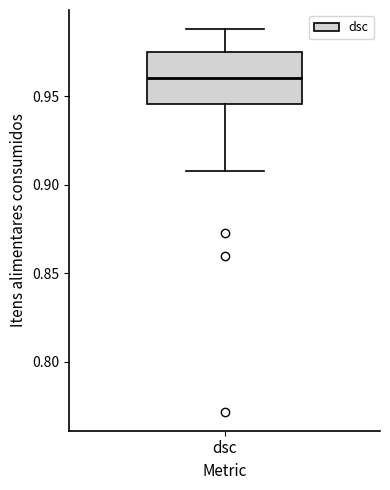

Where does the upper whisker of the box for dsc end on the y-axis? The values are not printed on the chart, so give them approximately, as read against the axis.

0.990